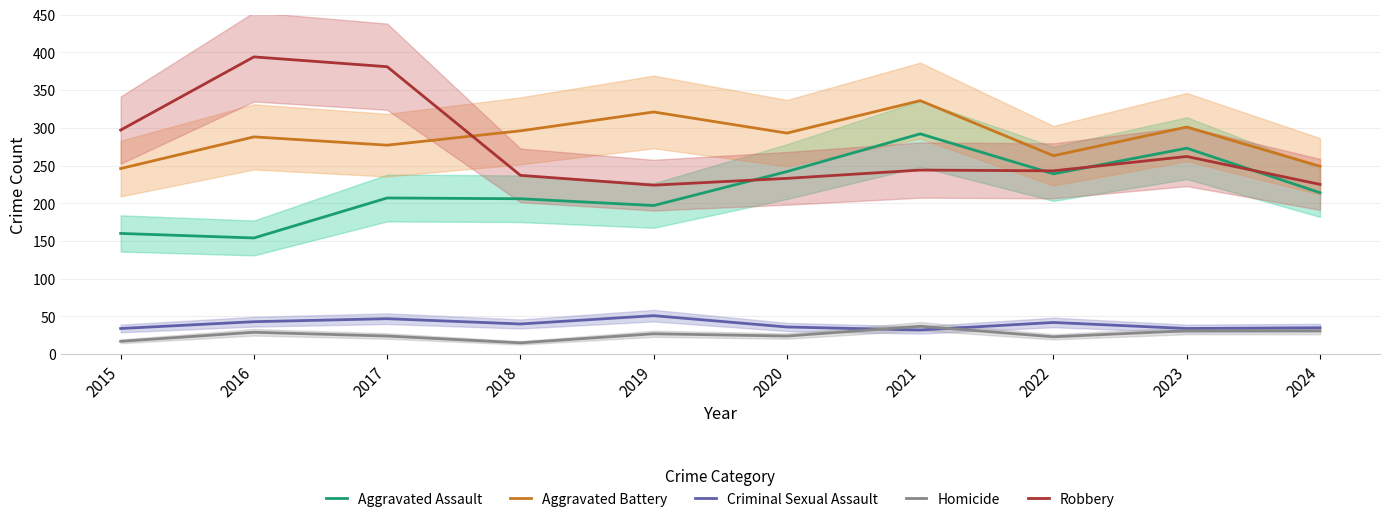

At 2021, list the series in order from largest to smallest.

Aggravated Battery, Aggravated Assault, Robbery, Homicide, Criminal Sexual Assault